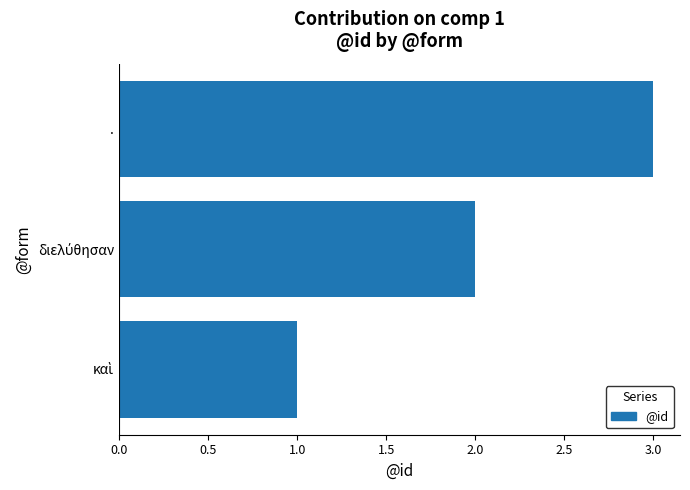

Which label corresponds to the largest value in the chart?

.